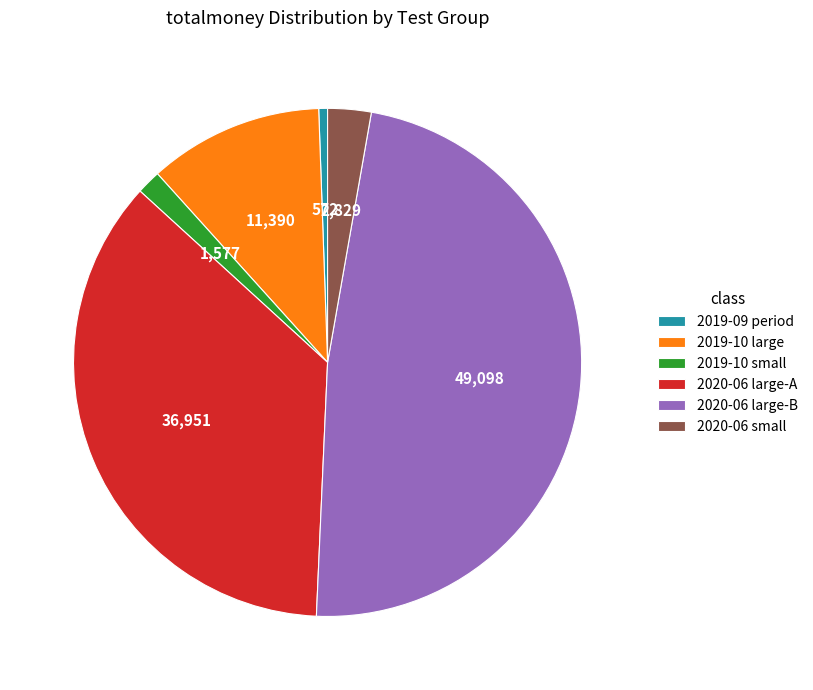

Is there any slice that represents more than half of the pie?

No